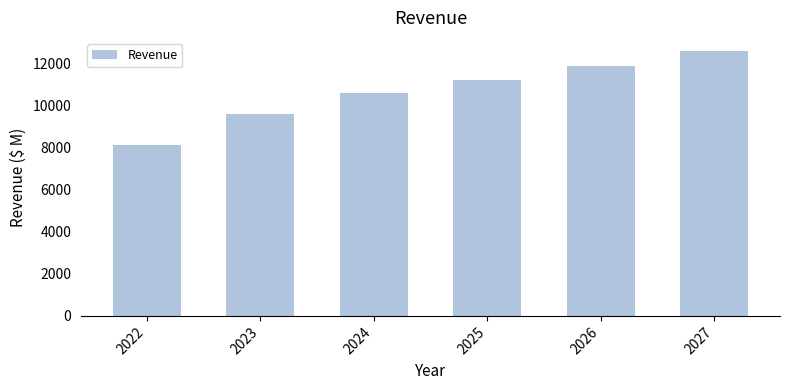

What is the difference between the second highest and minimum values?

3761.5